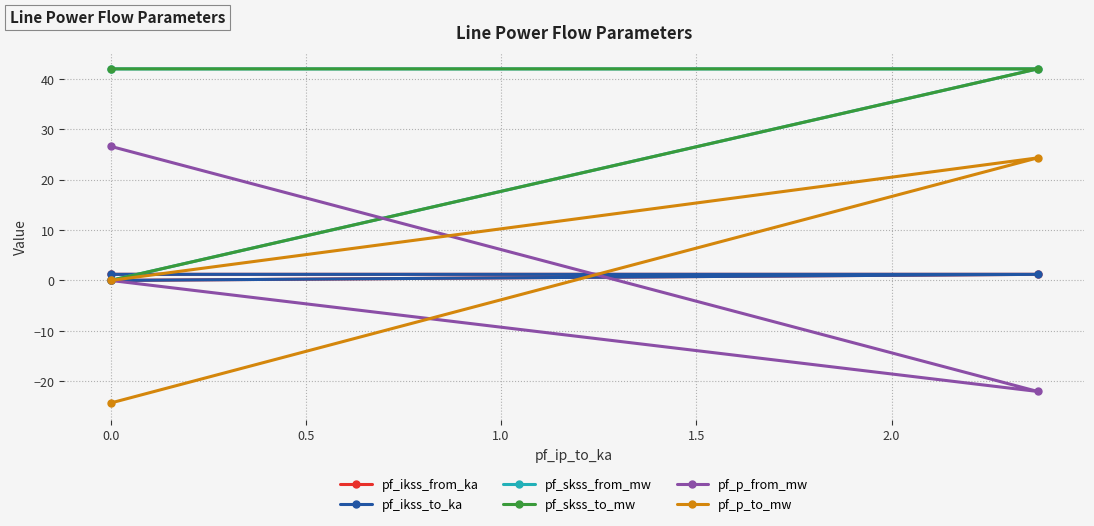

Is this an area chart (filled region under the line)?

No